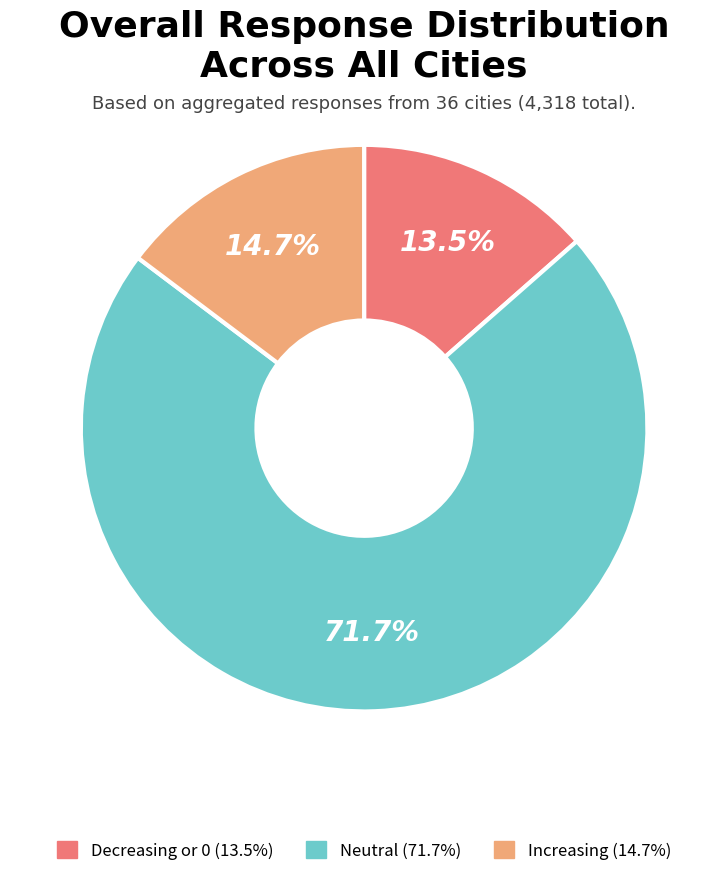

What is the ratio of the value at Increasing to the value at Neutral?

0.2